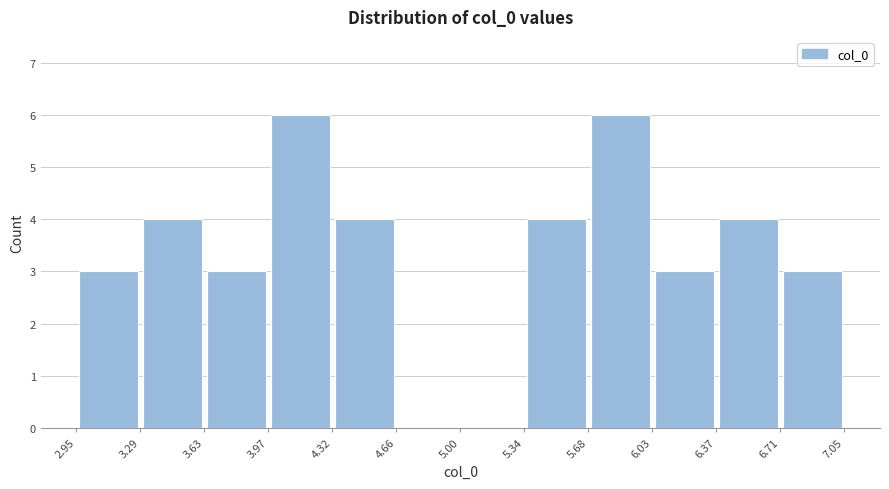

How tall is the bar that spans 3.97 to 4.32 on the x-axis? The values are not printed on the chart, so give them approximately, as read against the axis.

6